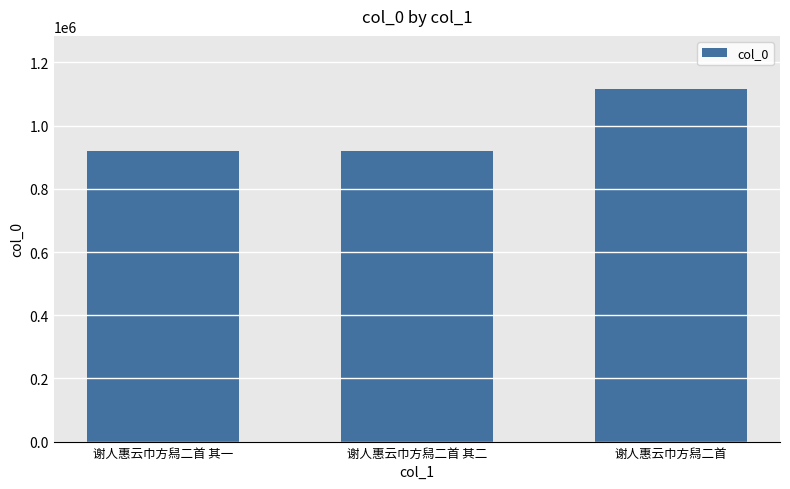

Is it true that the value at 谢人惠云巾方舄二首 其二 is 921229?

True